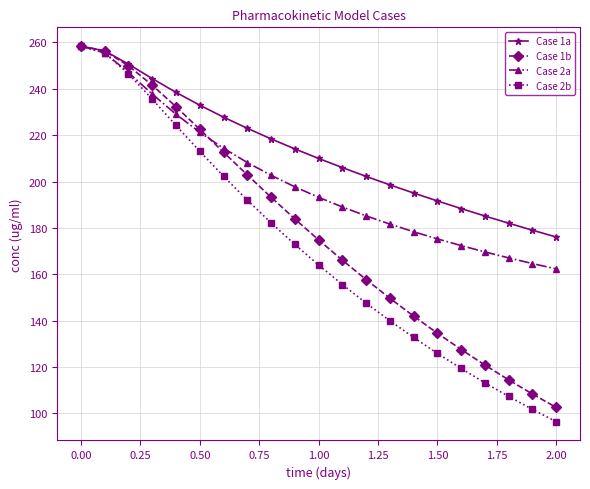

What is the smallest value displayed?

96.4